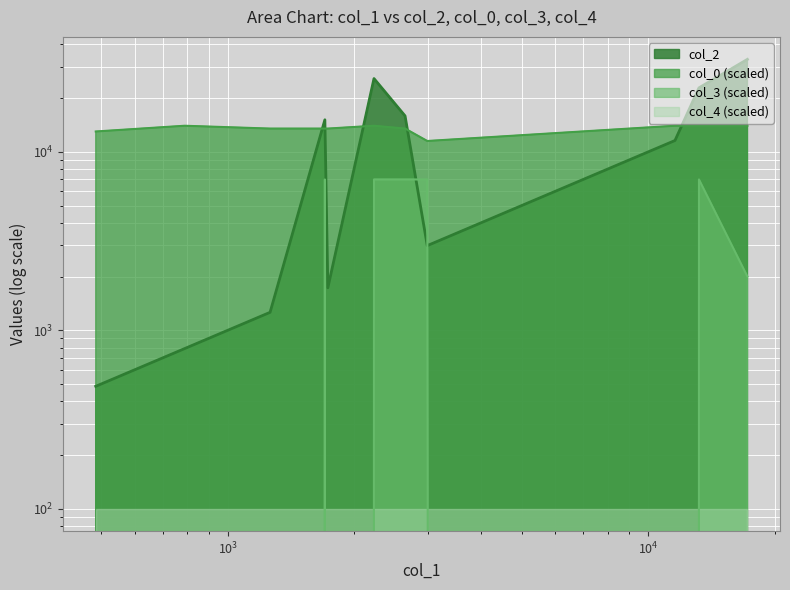

Which series has the widest spread of values?

col_2